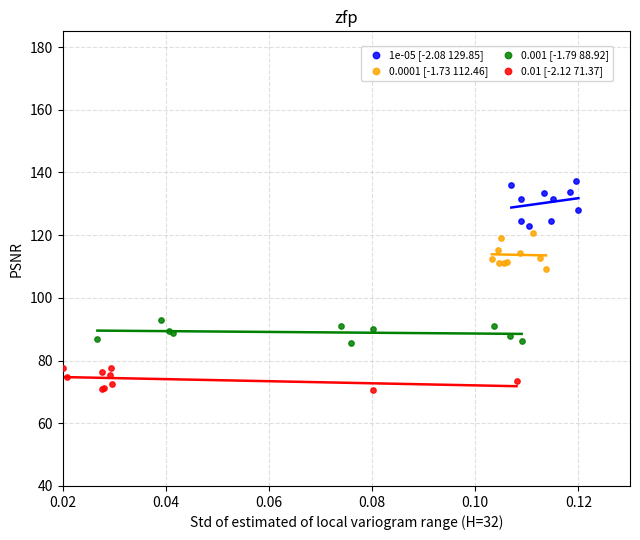

Which series contains the lowest Y value?

0.01 [-2.12 71.37]